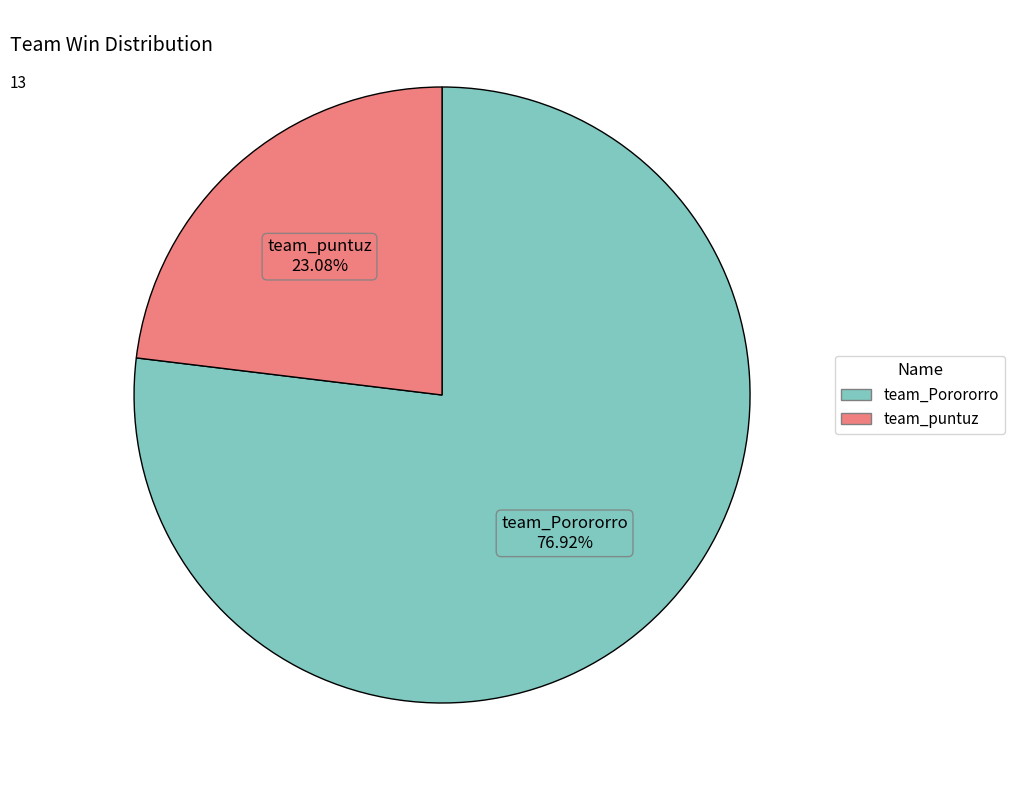

How many slices are in this pie chart?

2